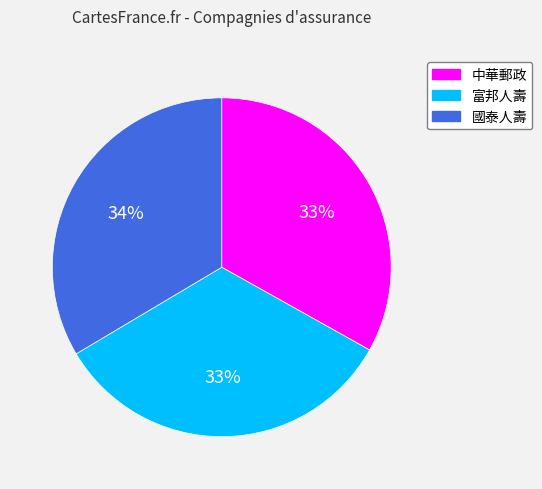

Is there a majority slice in this chart?

No